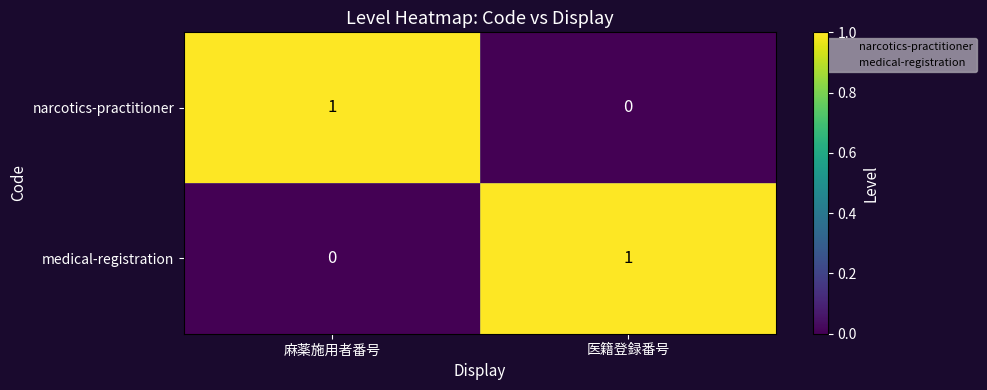

Rank the categories by narcotics-practitioner value from highest to lowest.

麻薬施用者番号, 医籍登録番号